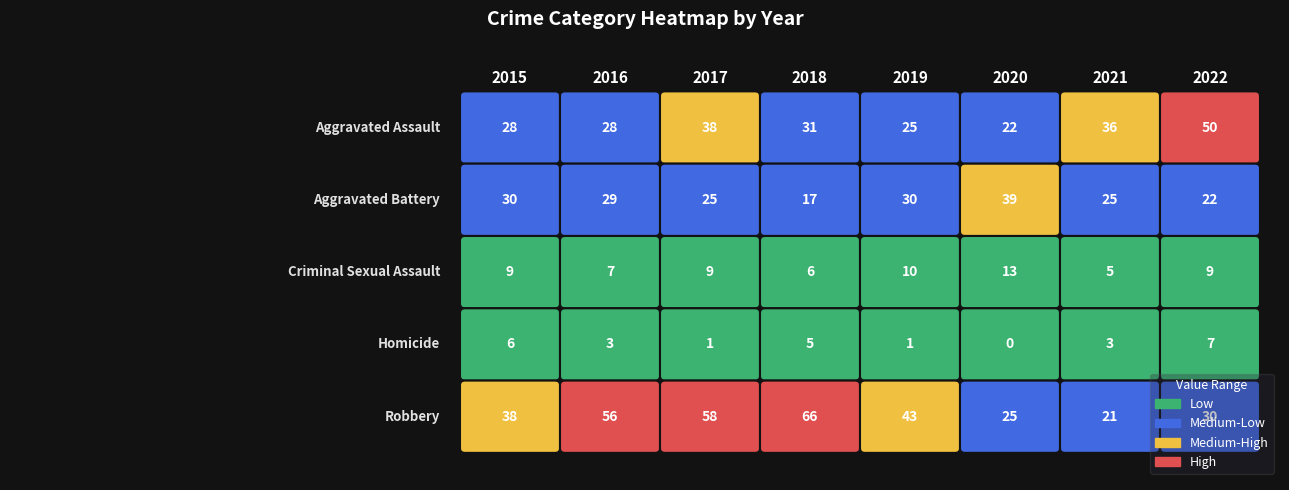

Count the Criminal Sexual Assault values in the range 7 to 10.

5